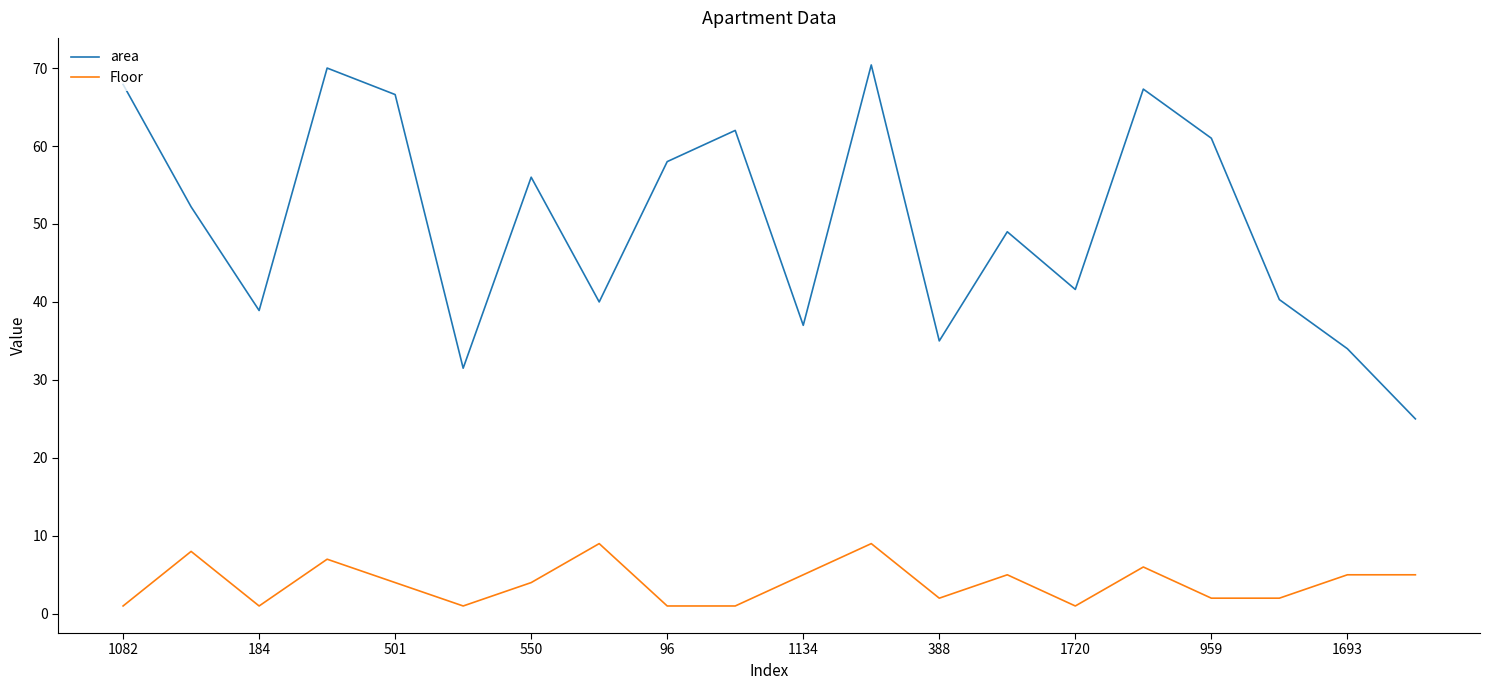

Which series has the largest total across all categories?

area